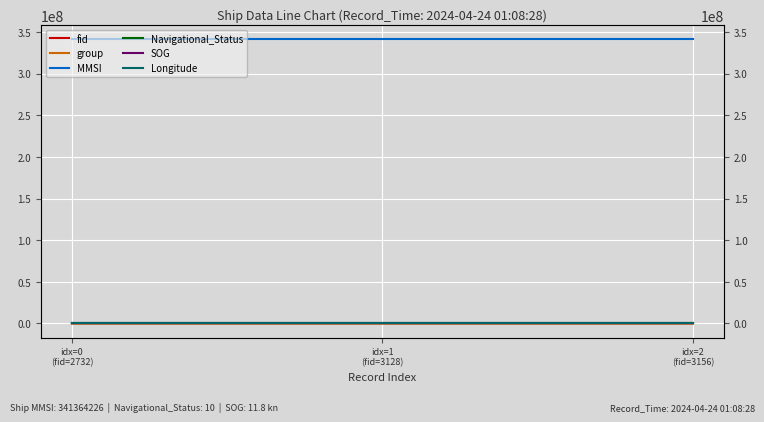

Is the value of fid at idx=2
(fid=3156) greater than the value of MMSI at idx=0
(fid=2732)?

No